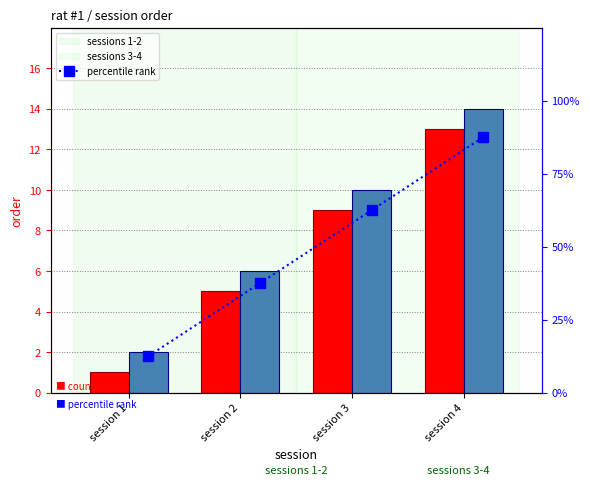

What is the spread (max minus min) of values at session 2?

32.5